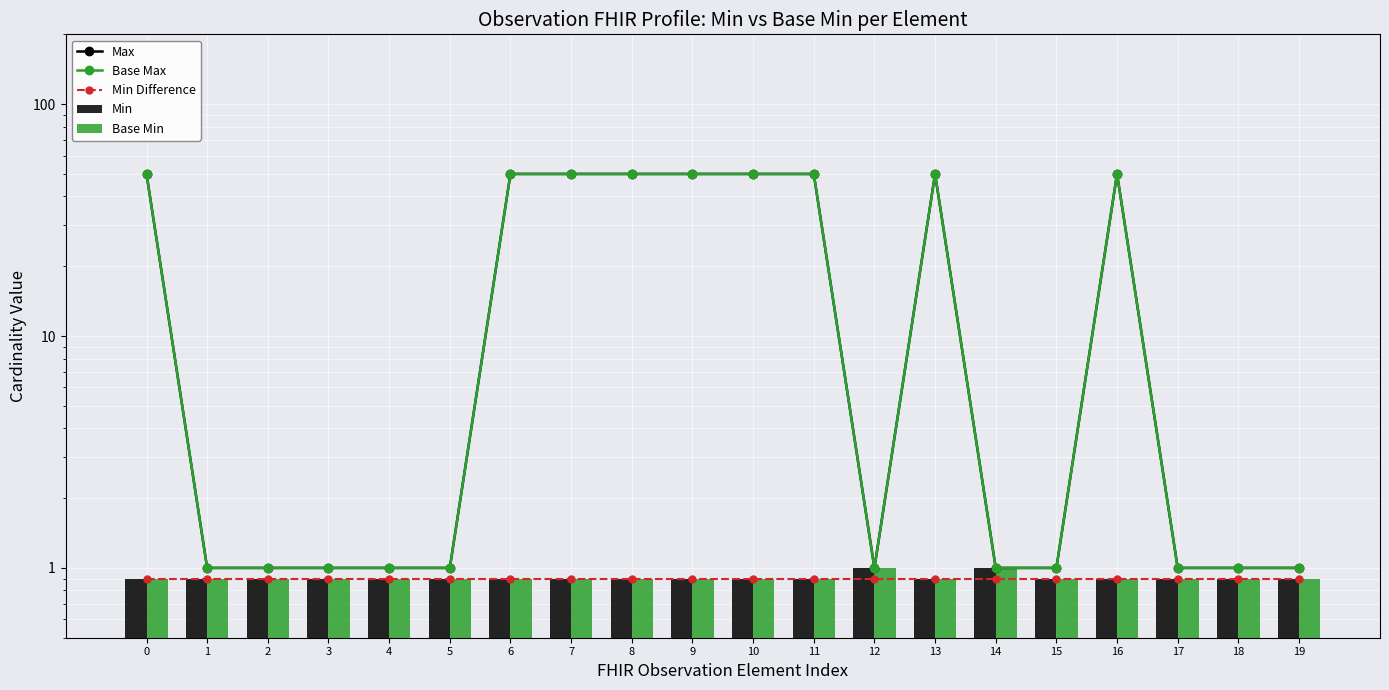

What is the value of the Base Max bar at the 9th from the left?

50.0